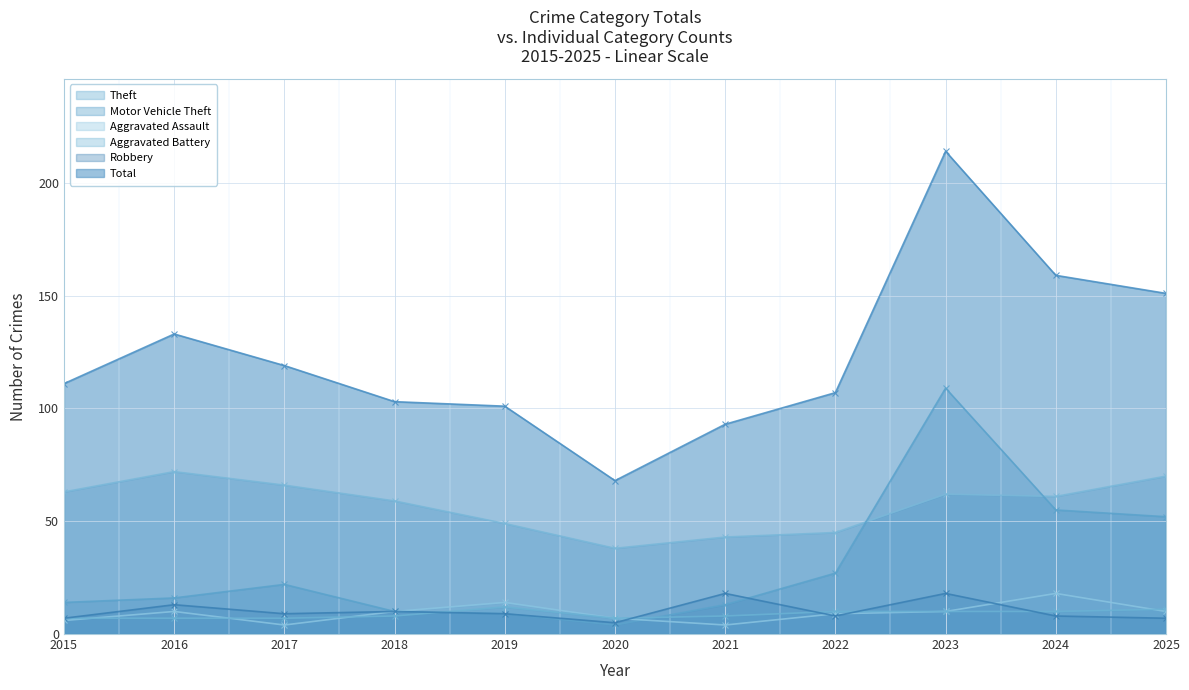

List the labels in order of Aggravated Battery value, largest first.

2019, 2025, 2022, 2023, 2024, 2018, 2021, 2015, 2016, 2017, 2020